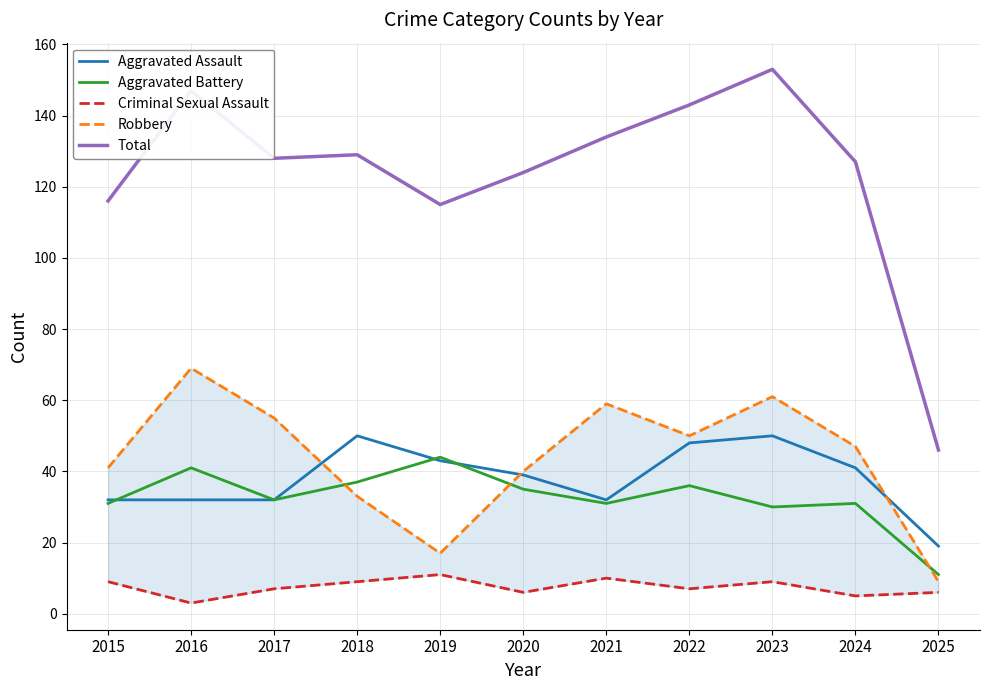

The value of Total at 2025 is 46. True or false?

True